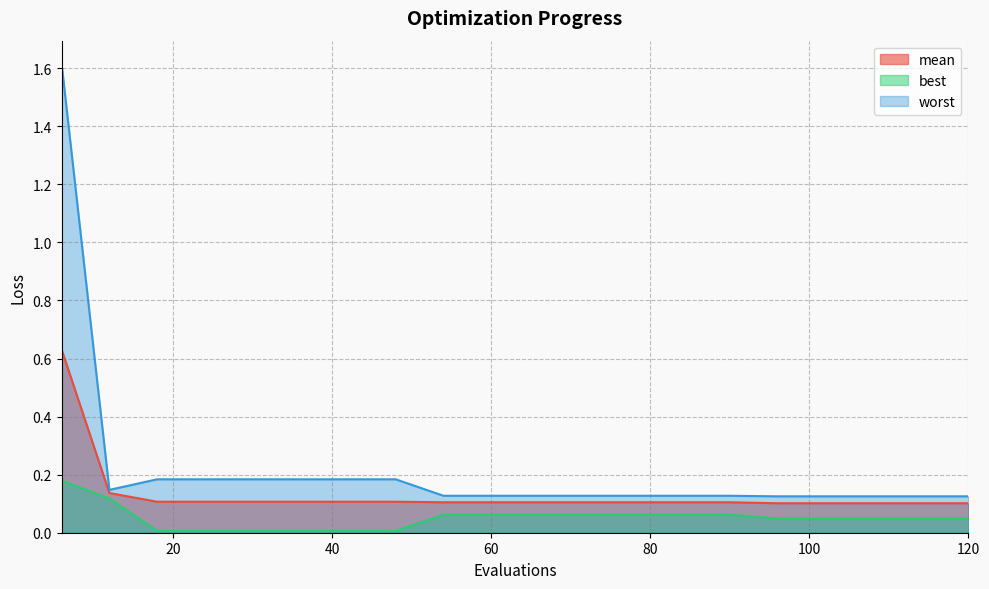

Where is best nearest to the value 0?

18